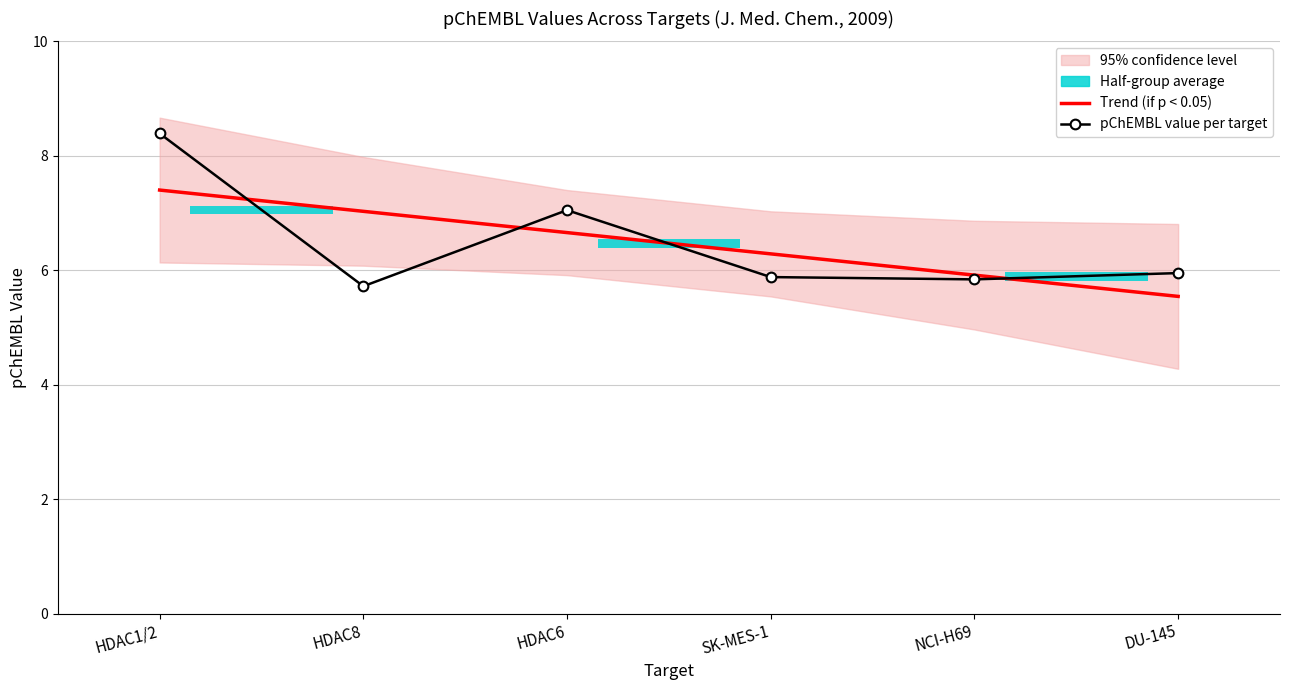

At HDAC6, list the series in order from smallest to largest.

Trend (if p < 0.05), pChEMBL value per target